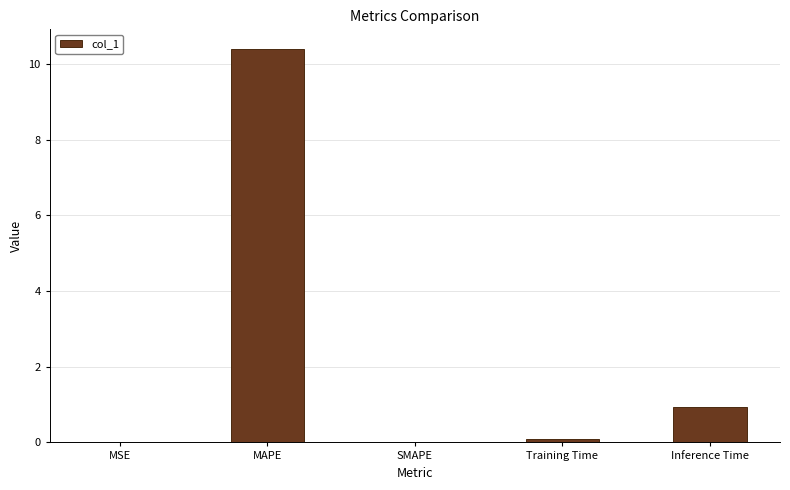

At which category does the chart reach its peak across all series?

MAPE